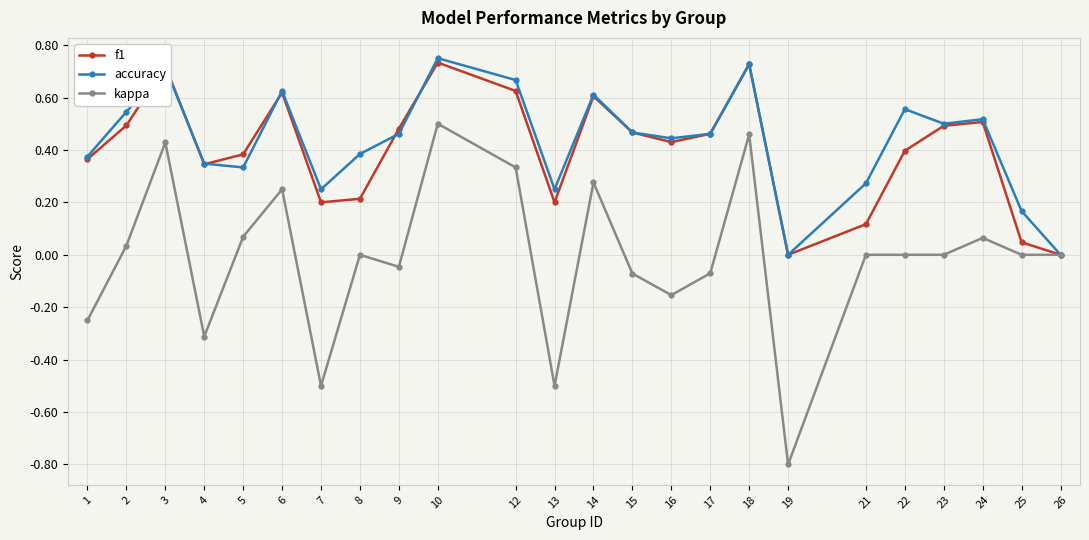

Does the chart have visible grid lines?

Yes